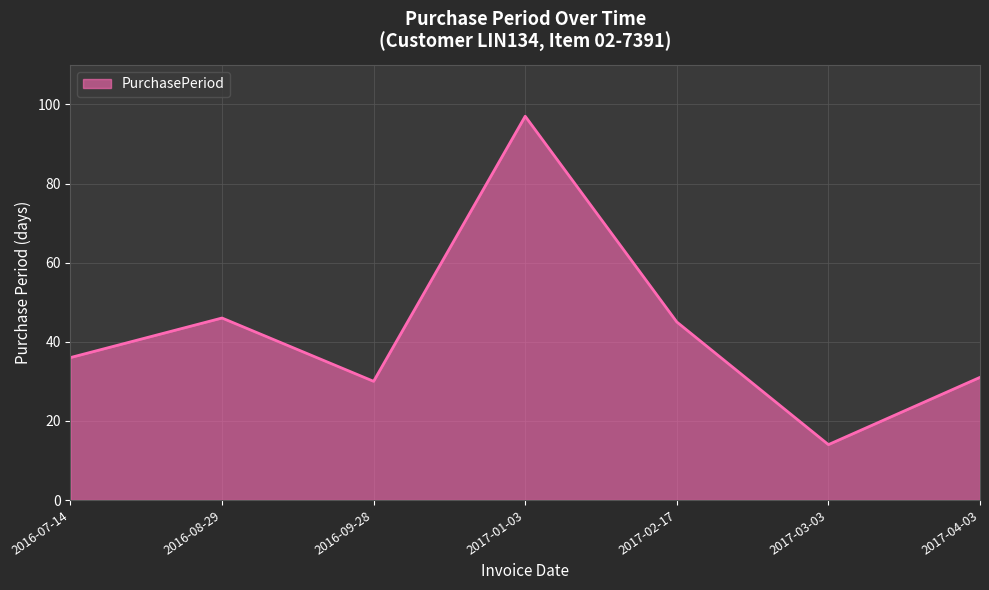

At which category does the data reach its first local valley?

2016-09-28